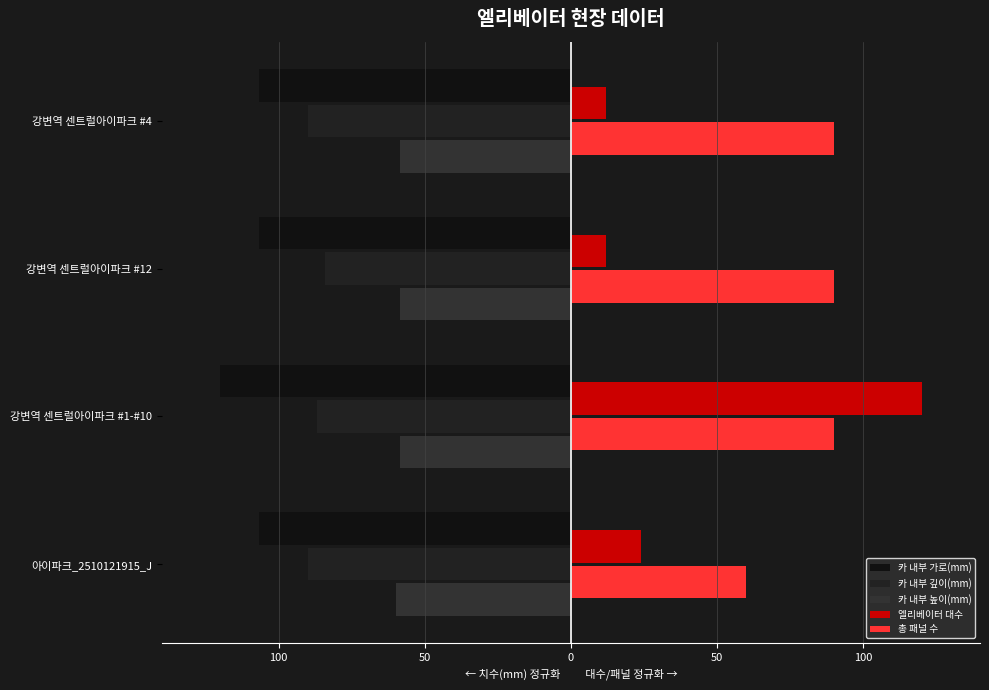

Which series has the widest spread of values?

엘리베이터 대수